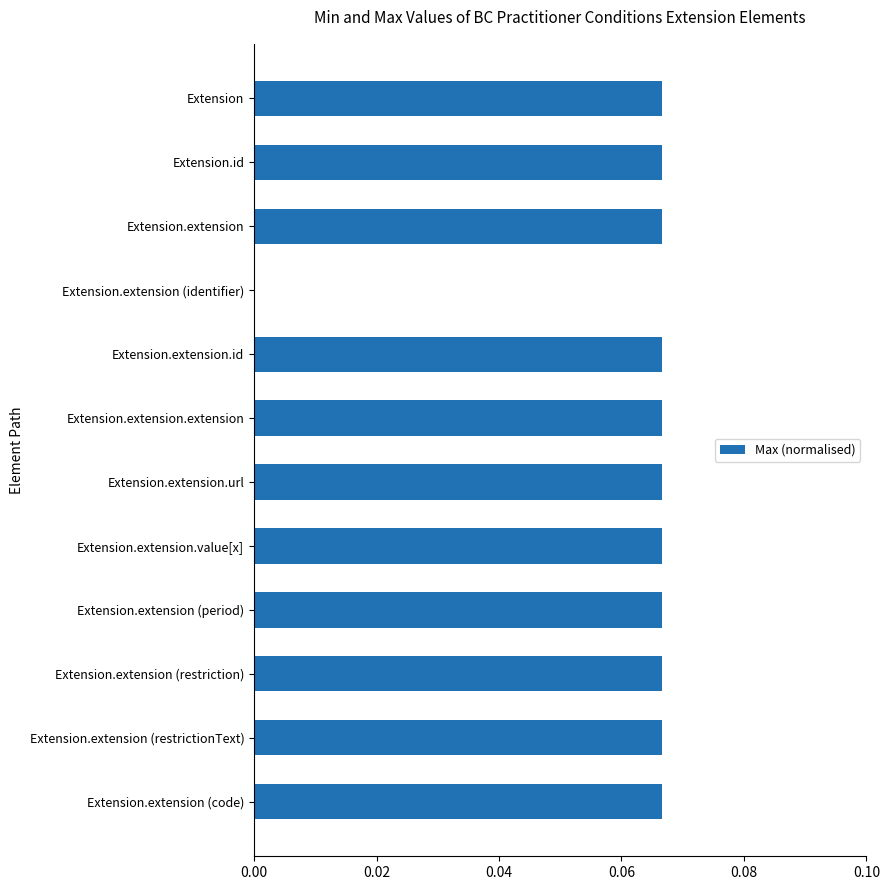

Count the number of values greater than 0.

11